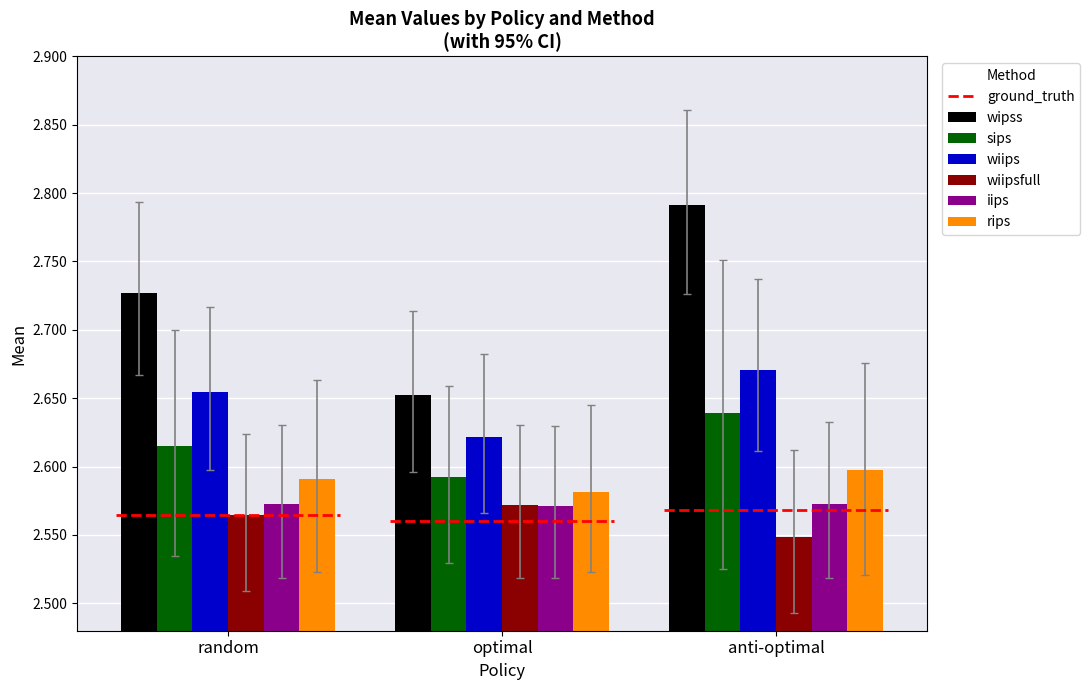

Rank the categories by wiipsfull value from lowest to highest.

anti-optimal, random, optimal